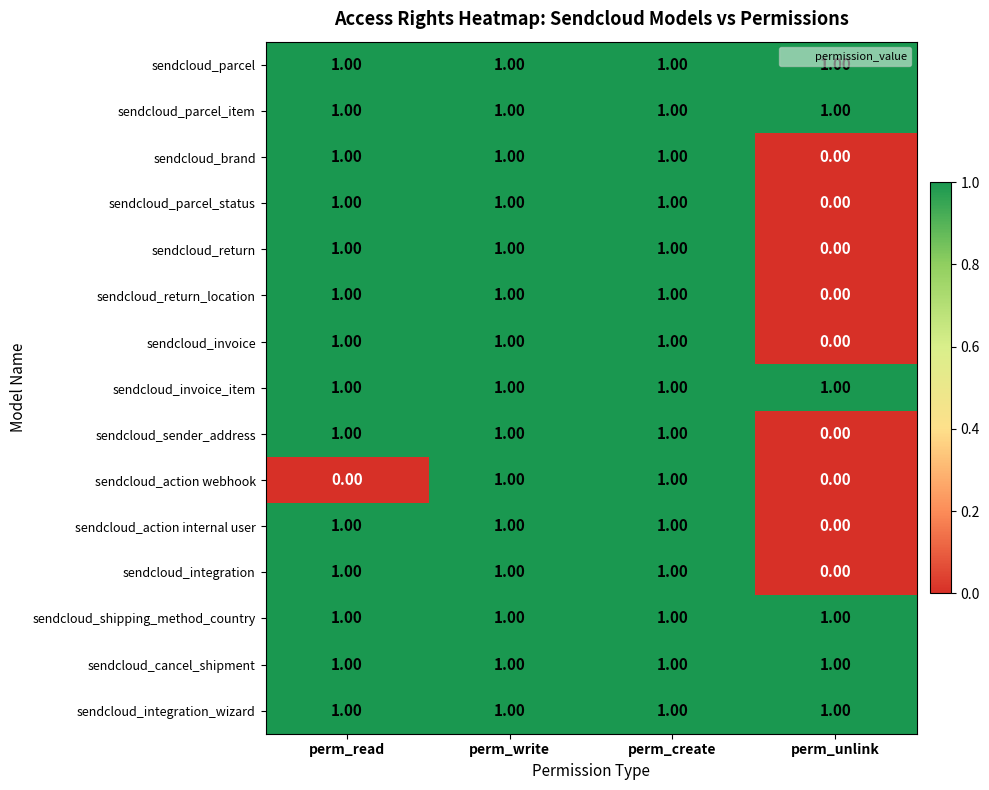

Which series changed the most between perm_read and perm_write?

sendcloud_action webhook